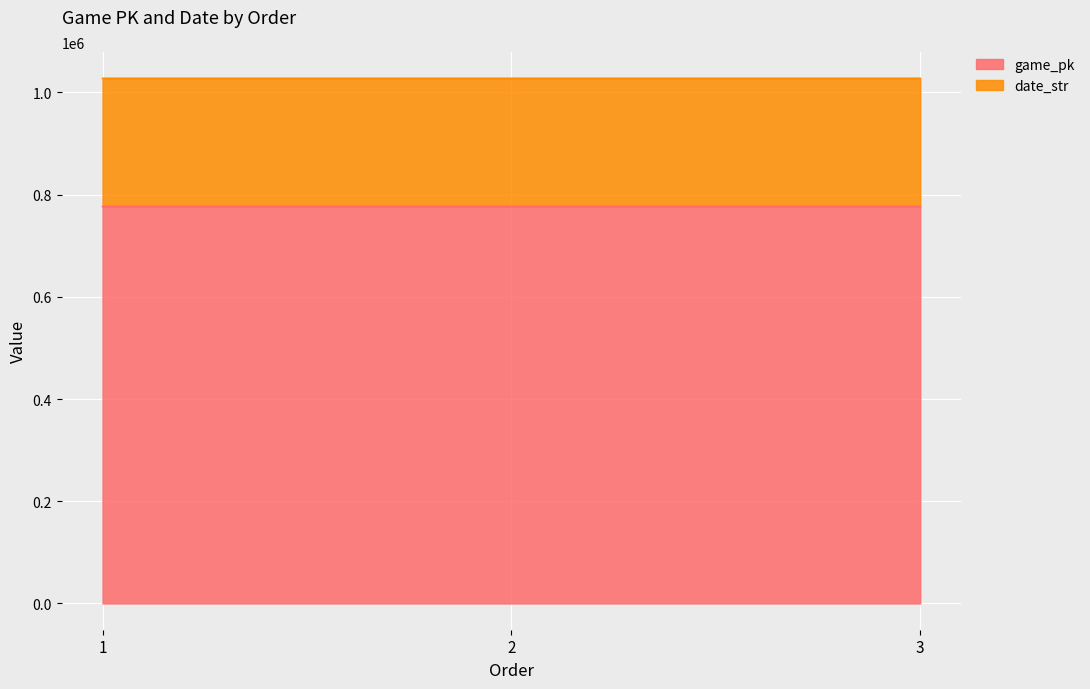

What is the sum of the values at 1 and 2?

1553904